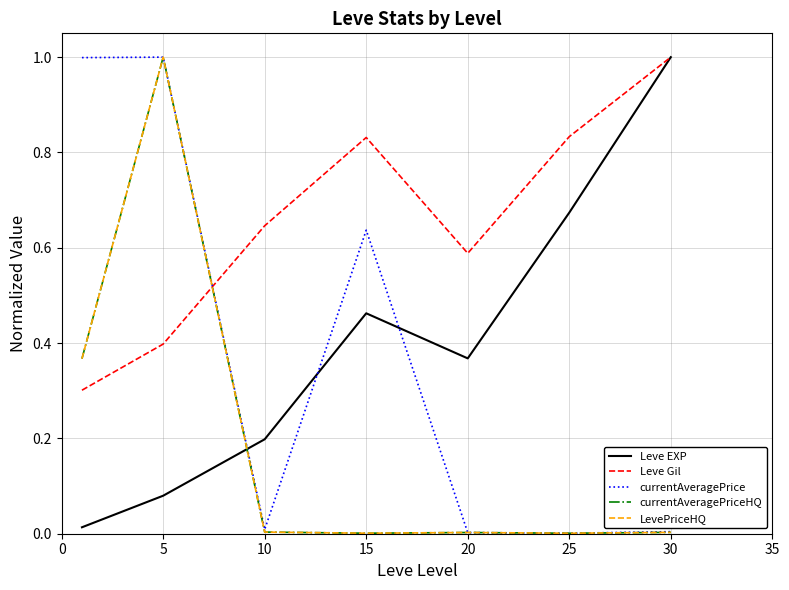

Is this an area chart (filled region under the line)?

No